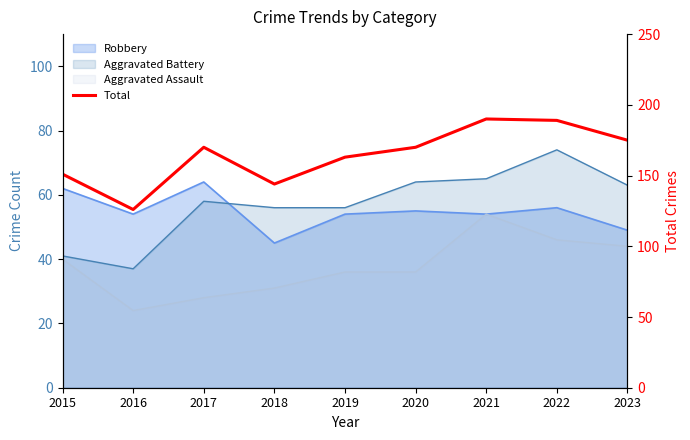

Which category has the lowest value across all series?

2016